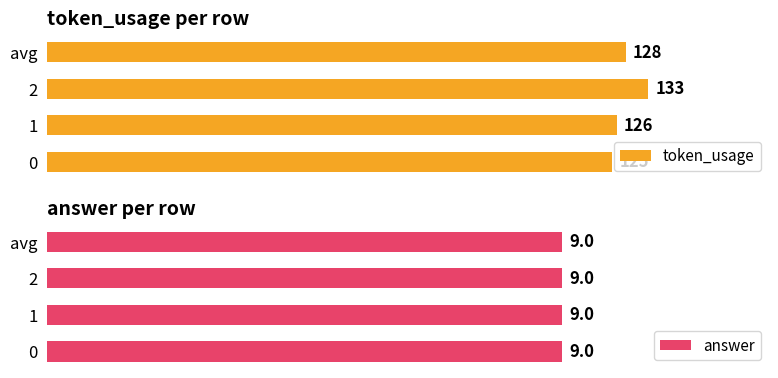

What is the minimum value for token_usage?

125.0